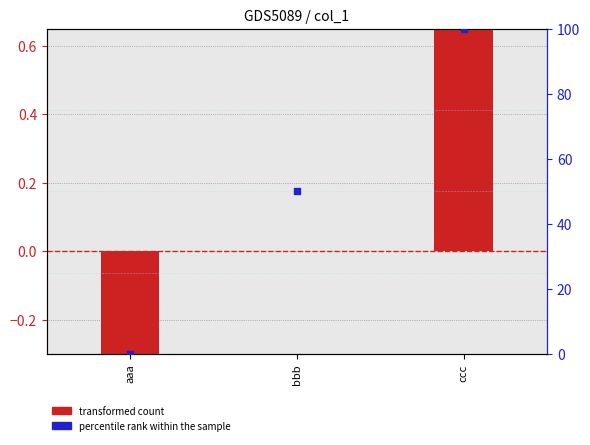

At which category is the sum across all series the highest?

ccc